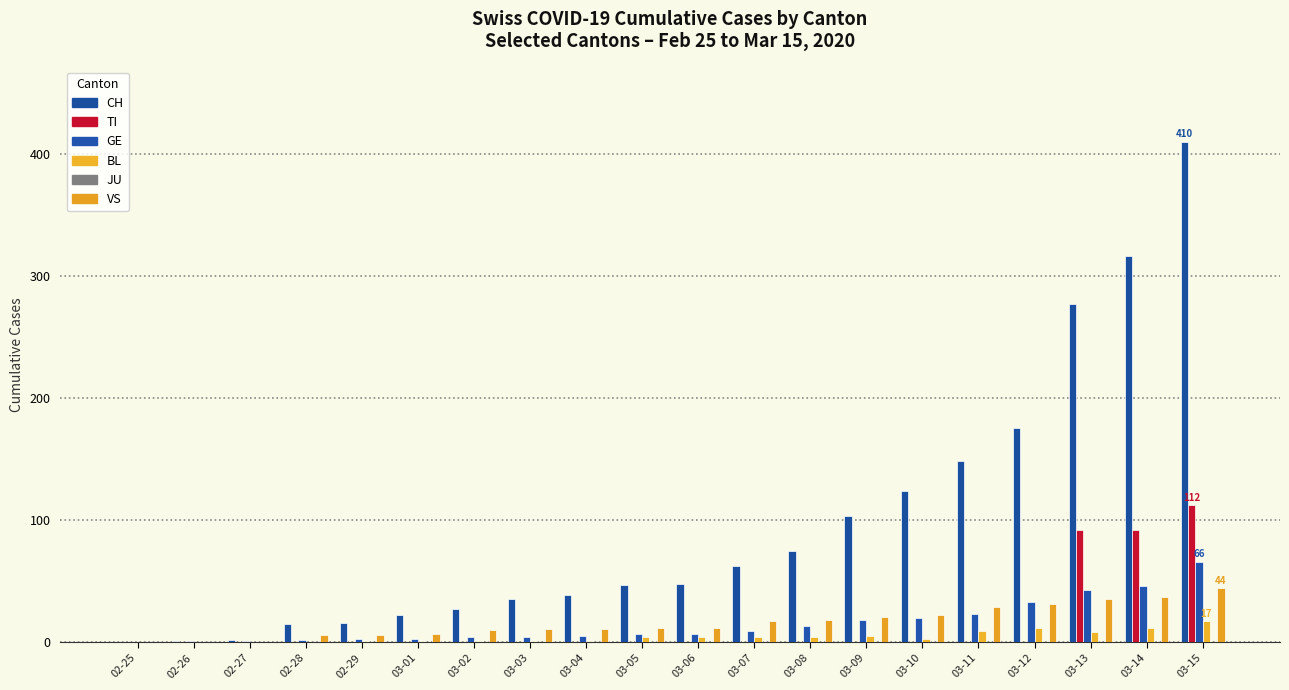

What is the difference between the CH values at 03-11 and 02-25?

148